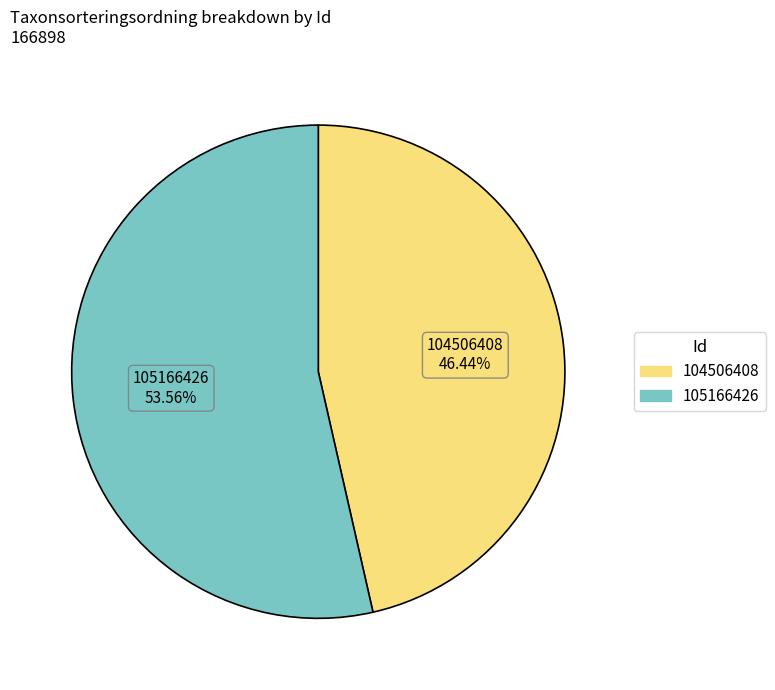

What percentage is the 104506408 slice, to the nearest percent?

46%